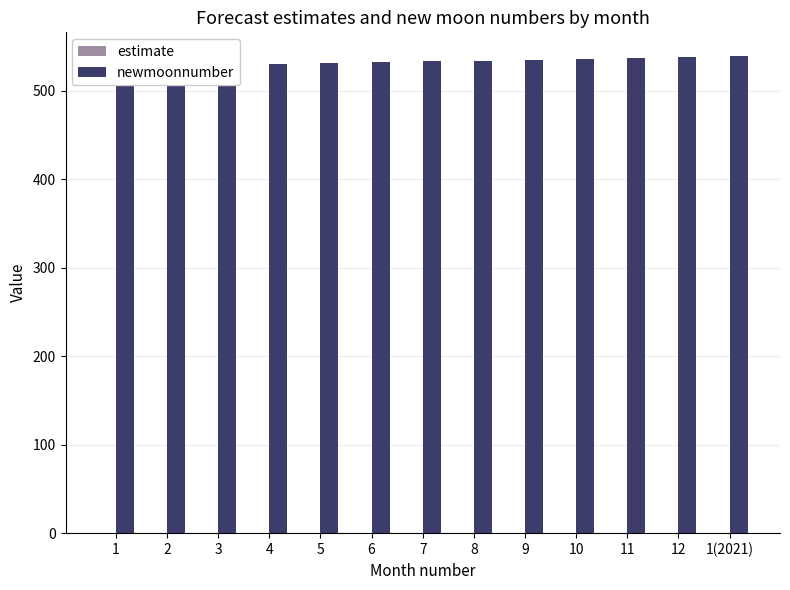

Is the value of newmoonnumber at 5 greater than the value of estimate at 4?

Yes